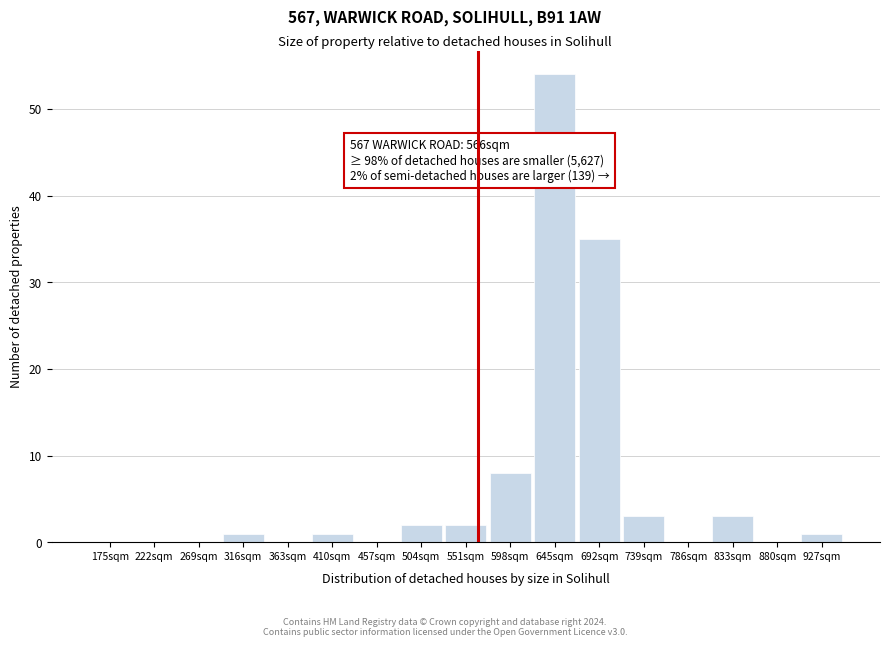

Reading left to right, transcribe all the data shown in this chart.

175sqm=0	222sqm=0	269sqm=0	316sqm=1	363sqm=0	410sqm=1	457sqm=0	504sqm=2	551sqm=2	598sqm=8	645sqm=54	692sqm=35	739sqm=3	786sqm=0	833sqm=3	880sqm=0	927sqm=1